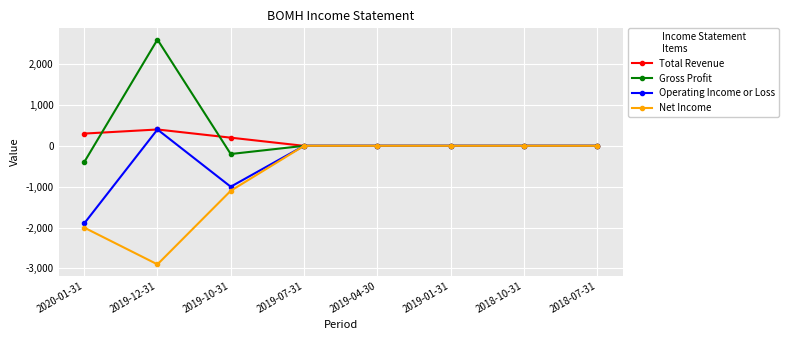

How many categories are shown in the chart?

8